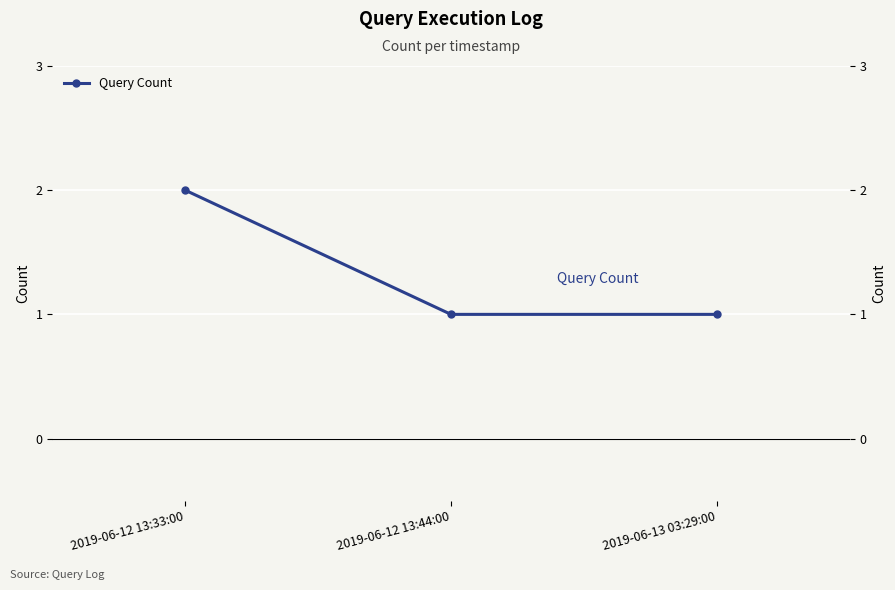

Rank the categories by value from lowest to highest.

2019-06-12 13:44:00, 2019-06-13 03:29:00, 2019-06-12 13:33:00